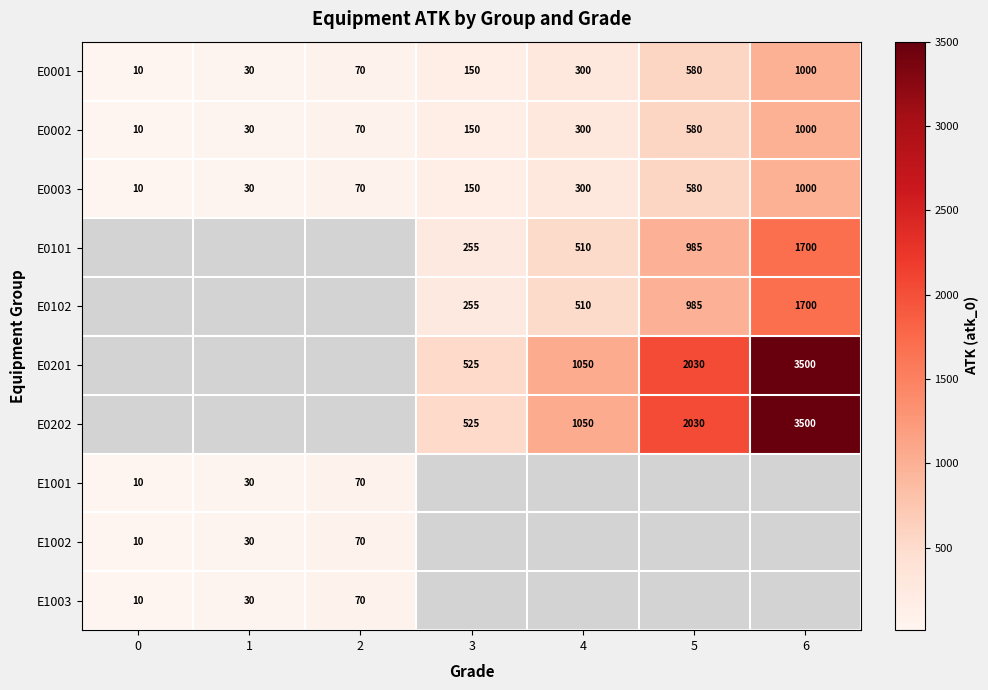

What is the difference between the maximum and second lowest values in the E0001 series?

970